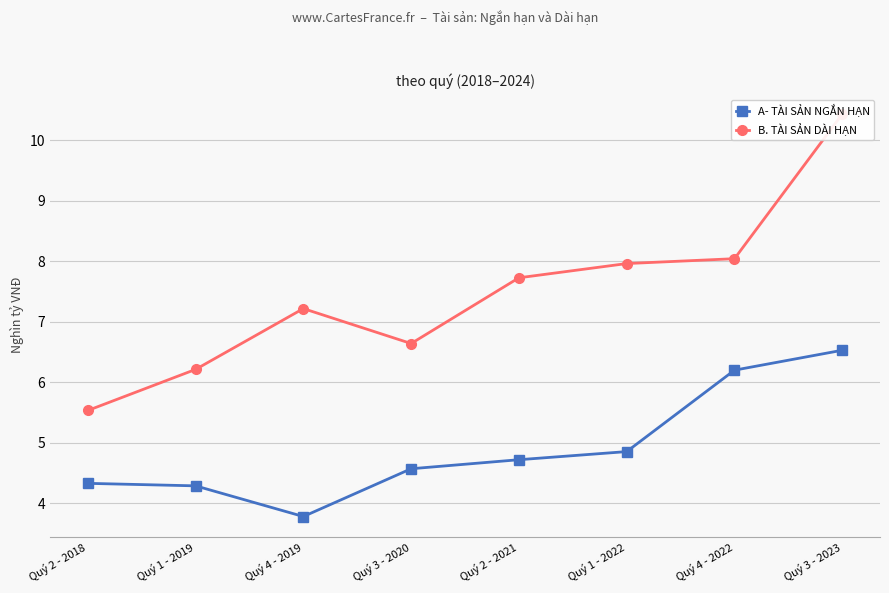

List the labels in order of B. TÀI SẢN DÀI HẠN value, smallest first.

Quý 2 - 2018, Quý 1 - 2019, Quý 3 - 2020, Quý 4 - 2019, Quý 2 - 2021, Quý 1 - 2022, Quý 4 - 2022, Quý 3 - 2023